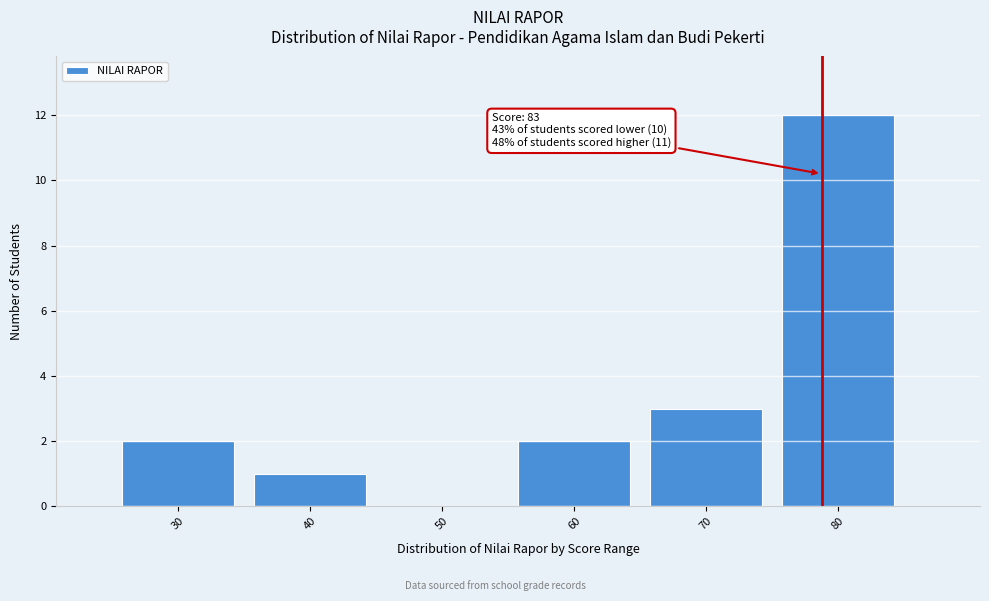

Reading right to left, what are all the values shown in this chart?

80=12	70=3	60=2	50=0	40=1	30=2